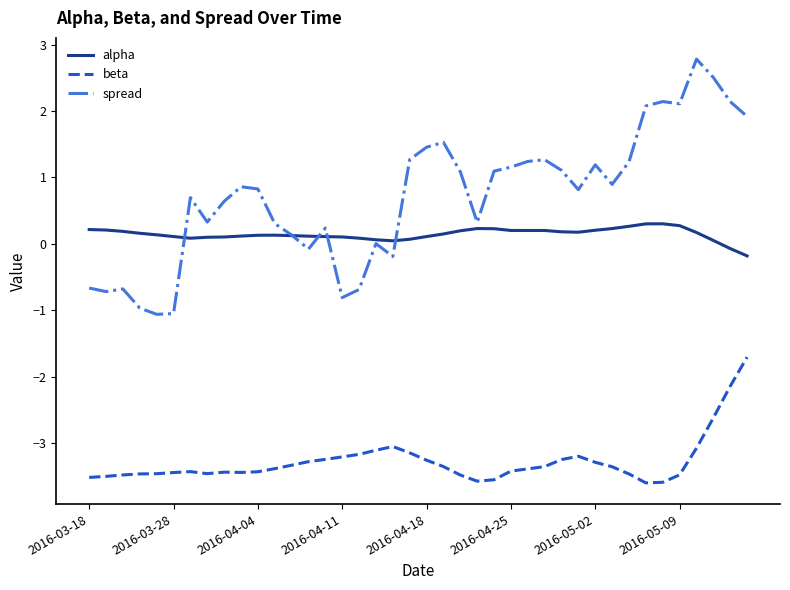

True or false: alpha and beta intersect in this chart.

False